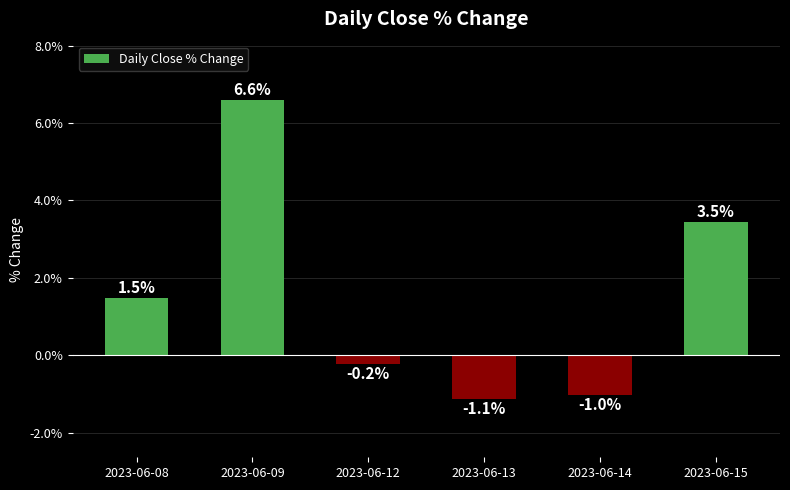

The value at 2023-06-15 is 3.5. True or false?

True